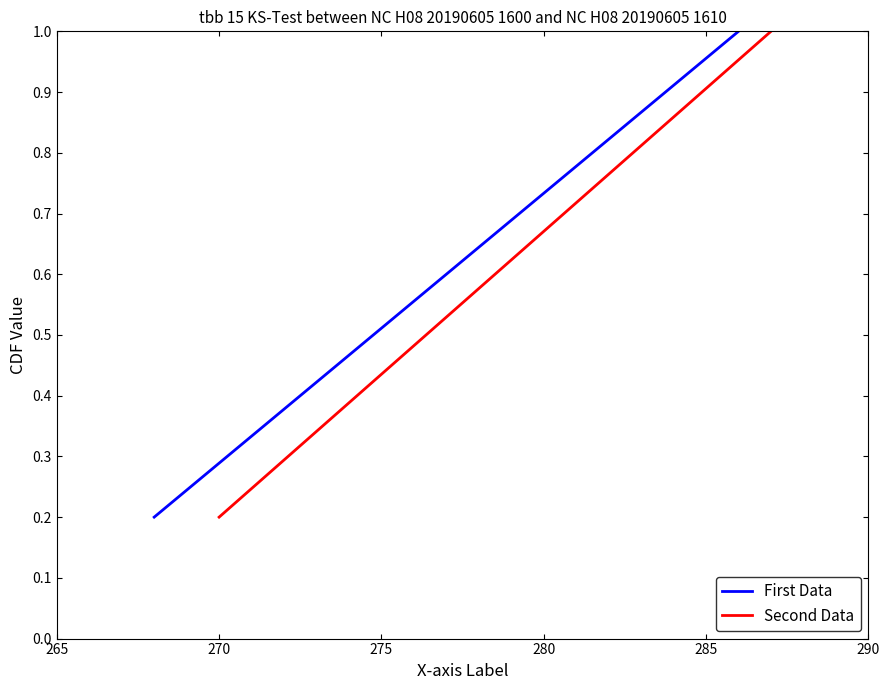

What is the highest value of the First Data series?

1.0